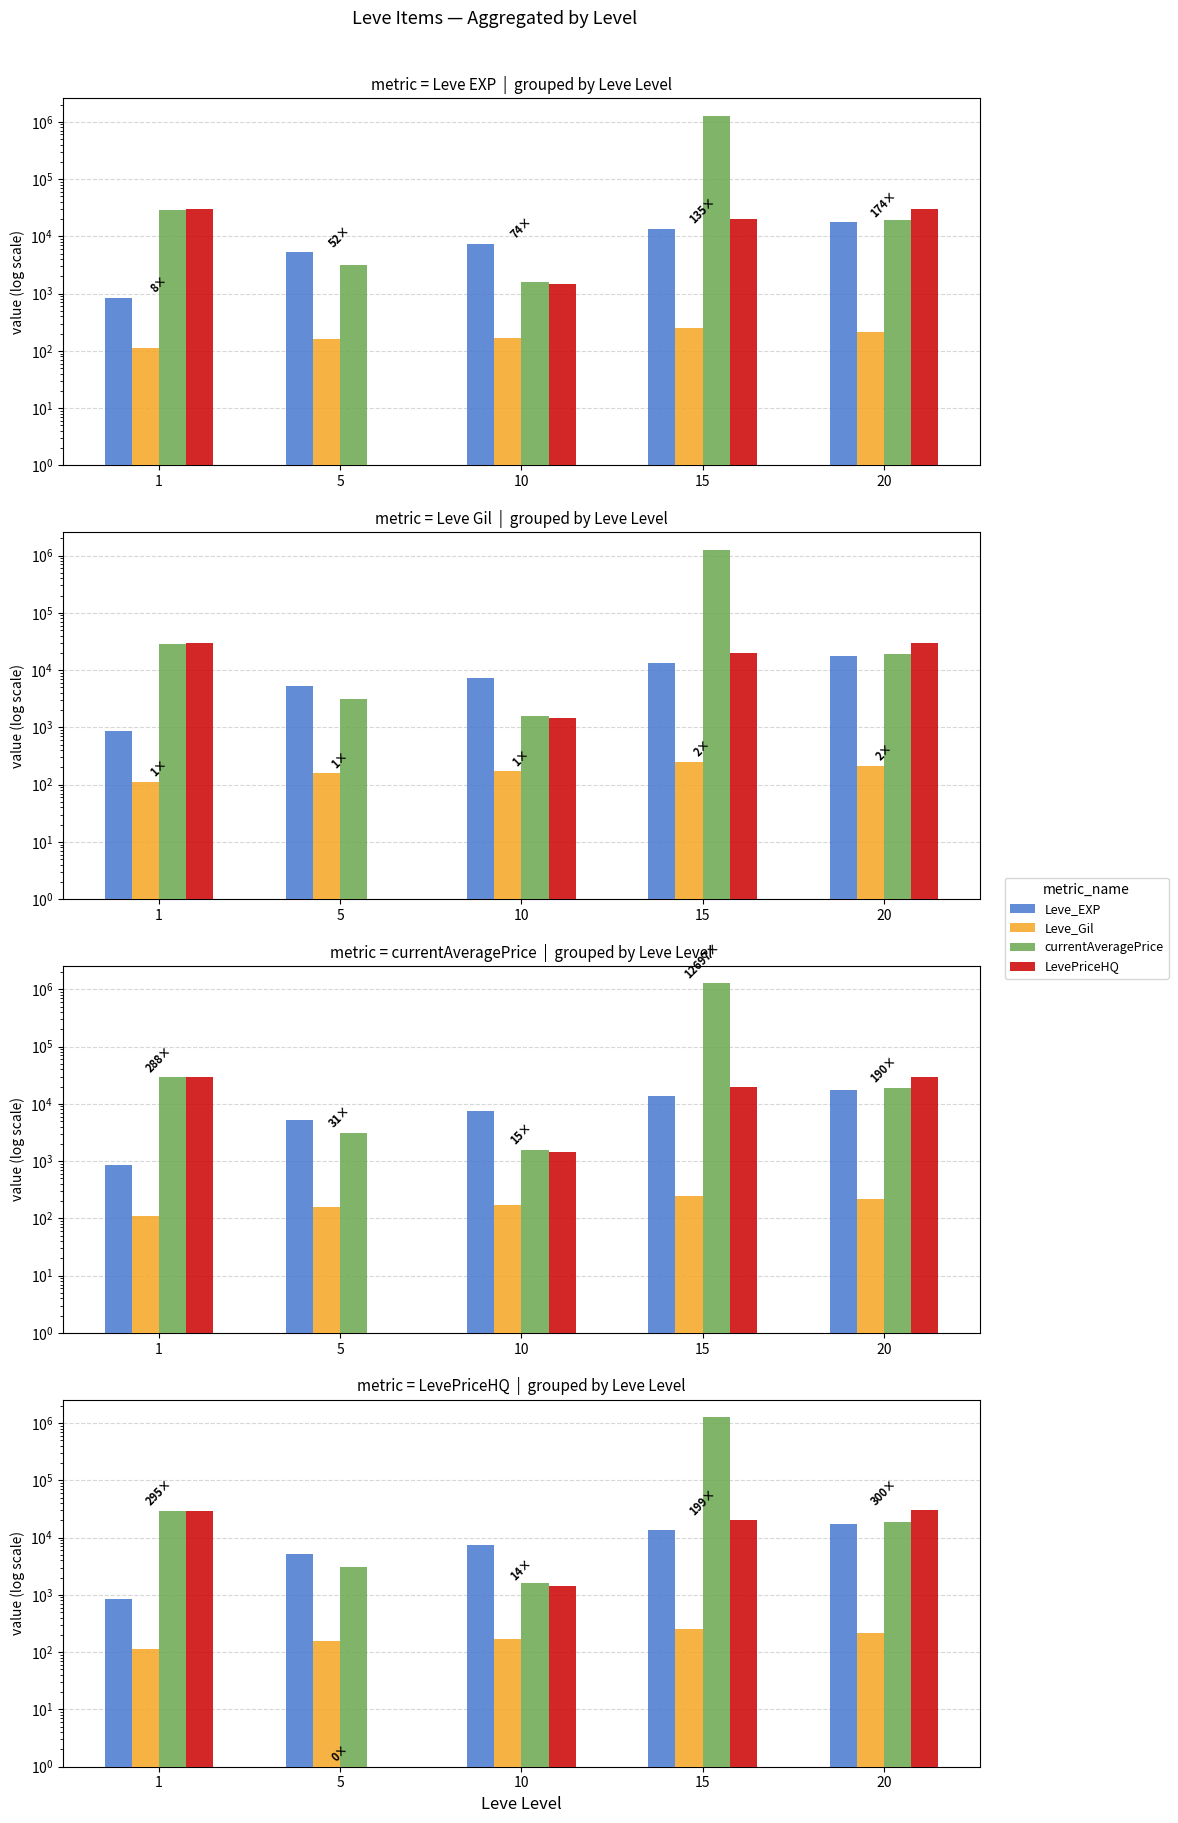

Reading left to right, what are all the values shown in this chart?

Leve_EXP: 1=853.3	5=5261.7	10=7400.0	15=13510.0	20=17486.7
Leve_Gil: 1=112.3	5=159.0	10=170.7	15=249.7	20=214.2
currentAveragePrice: 1=28849.8	5=3102.2	10=1590.7	15=1269791.2	20=19018.5
LevePriceHQ: 1=29599.8	5=1.0	10=1451.0	15=19999.5	20=30000.0